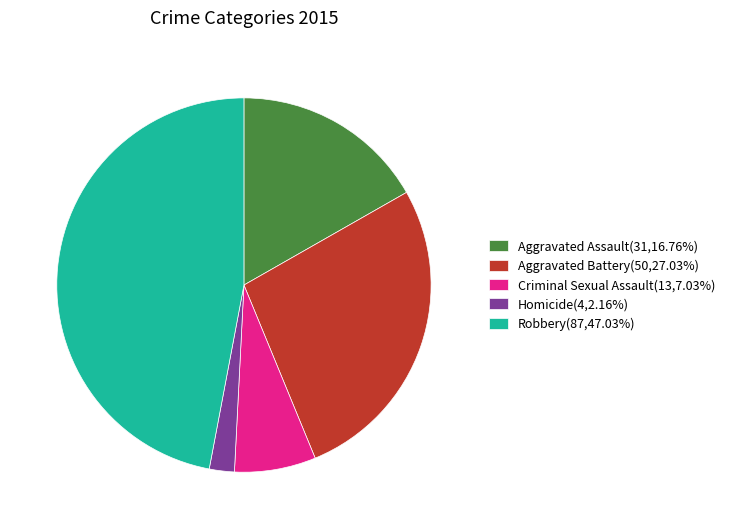

How many slices are in this pie chart?

5